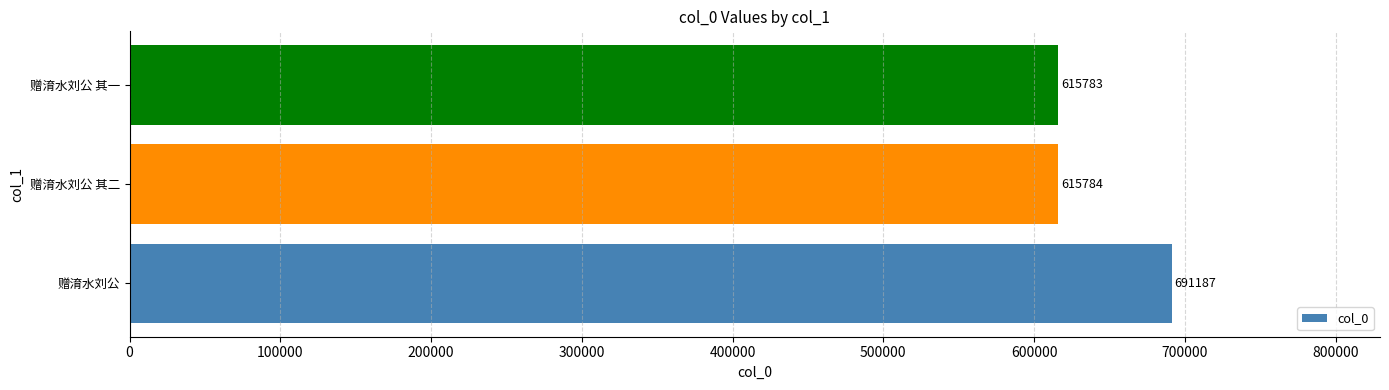

What is the approximate value at 赠淯水刘公, to the nearest 50?

691200